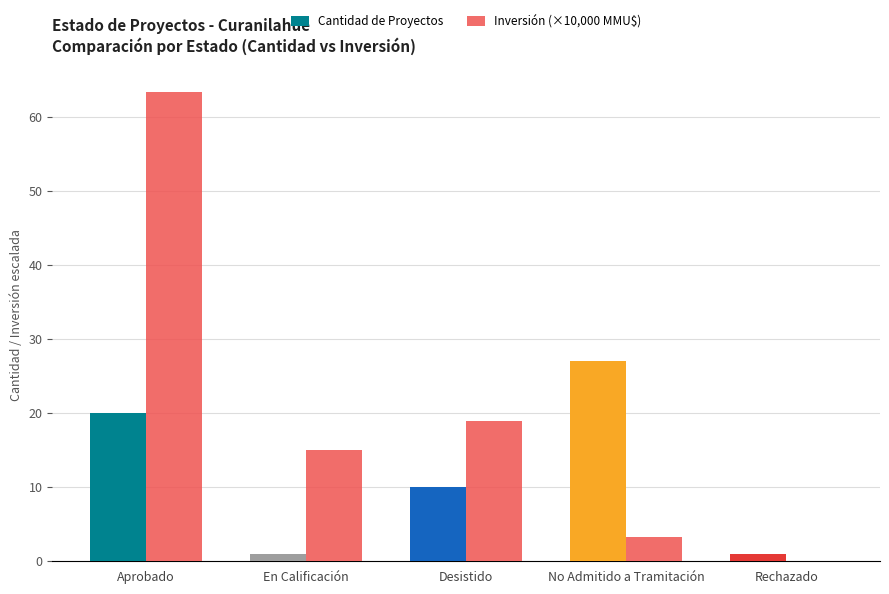

What is the sum of the Cantidad de Proyectos values at No Admitido a Tramitación and Desistido?

37.0